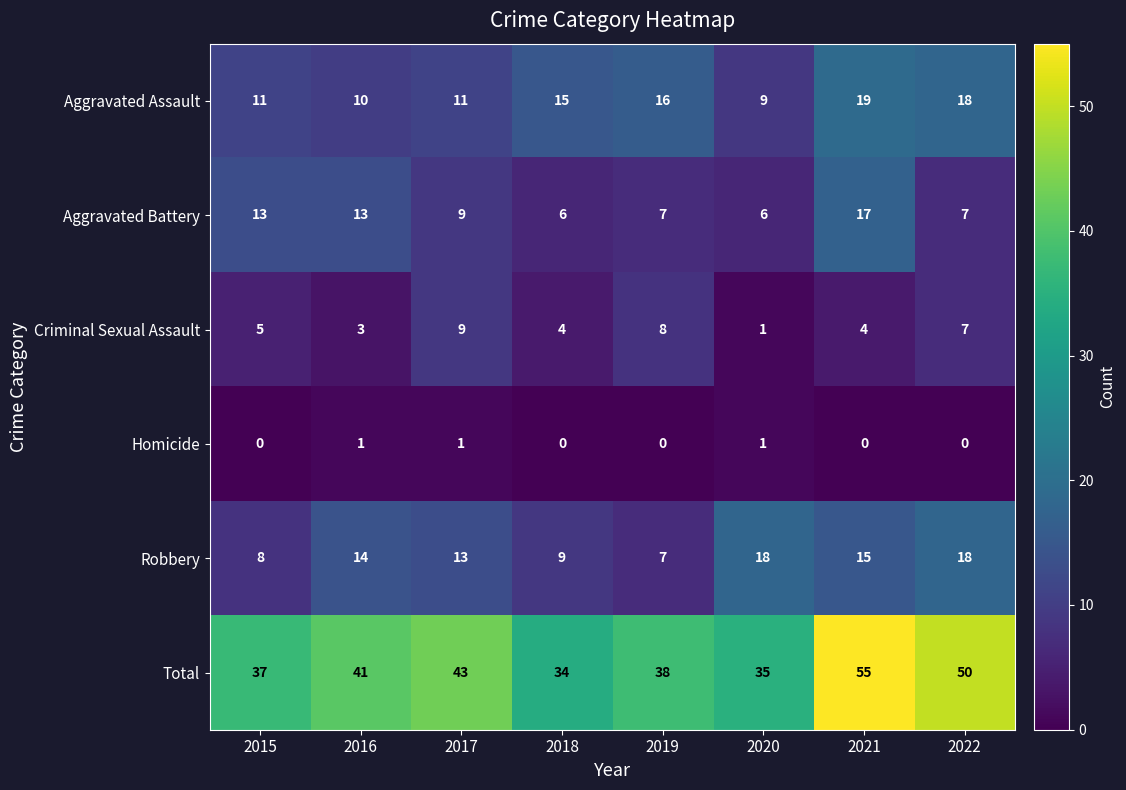

Which series has the largest range (max minus min)?

Total